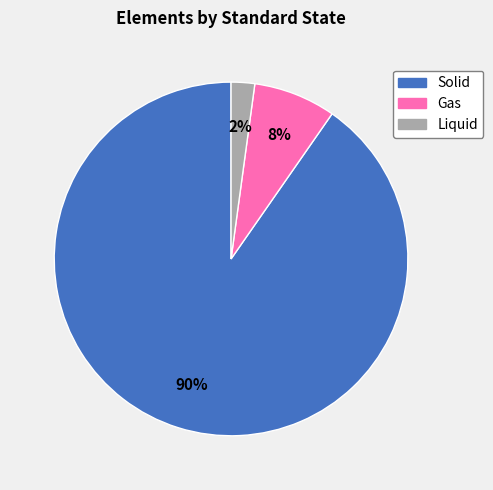

To the nearest percent, what portion does Liquid represent?

2%